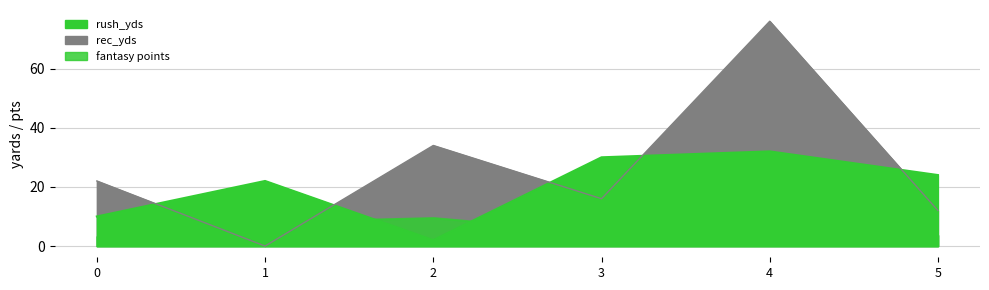

The value of rush_yds at 2 is 3. True or false?

False